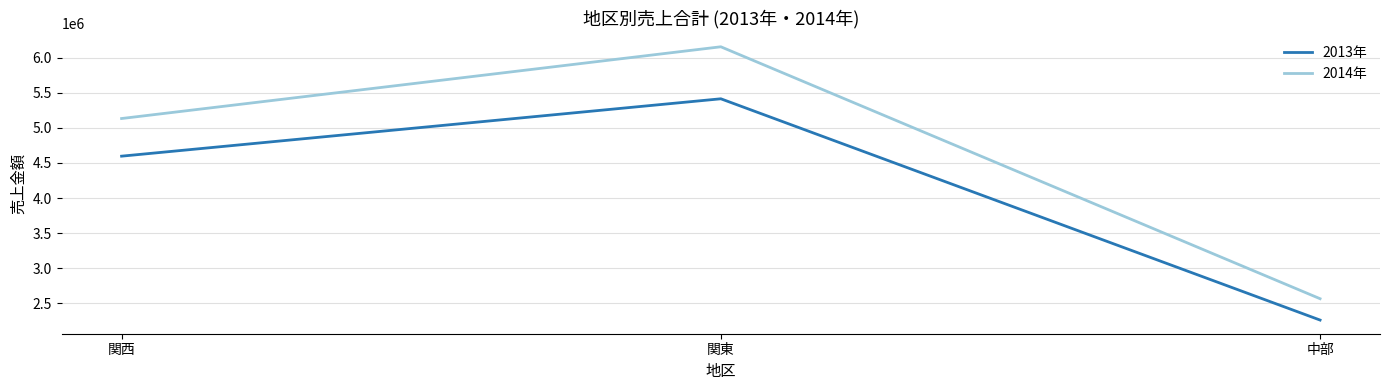

What position from the left is 関西?

1